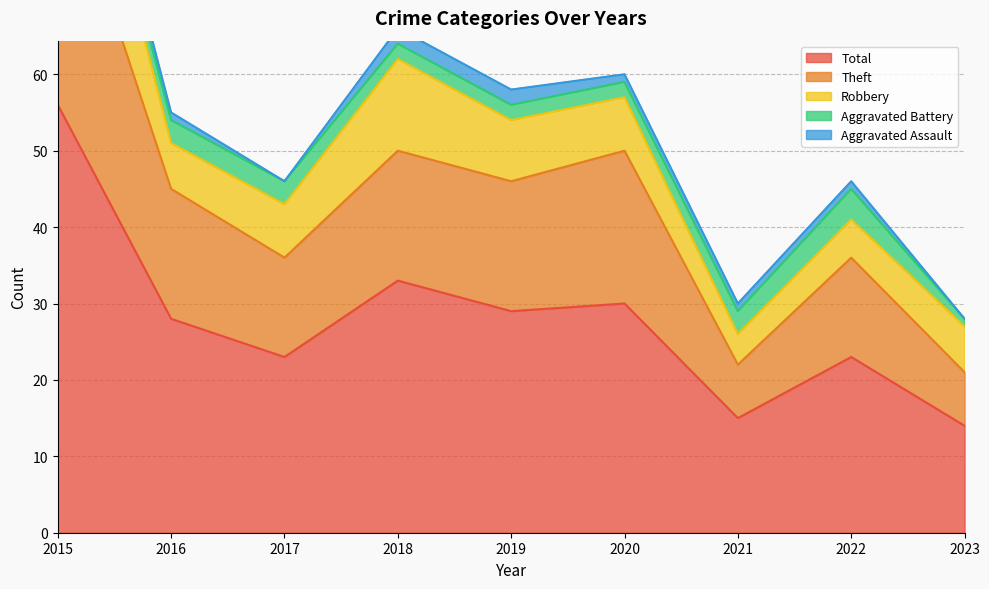

Which category has the highest value in the Aggravated Battery series?

2022